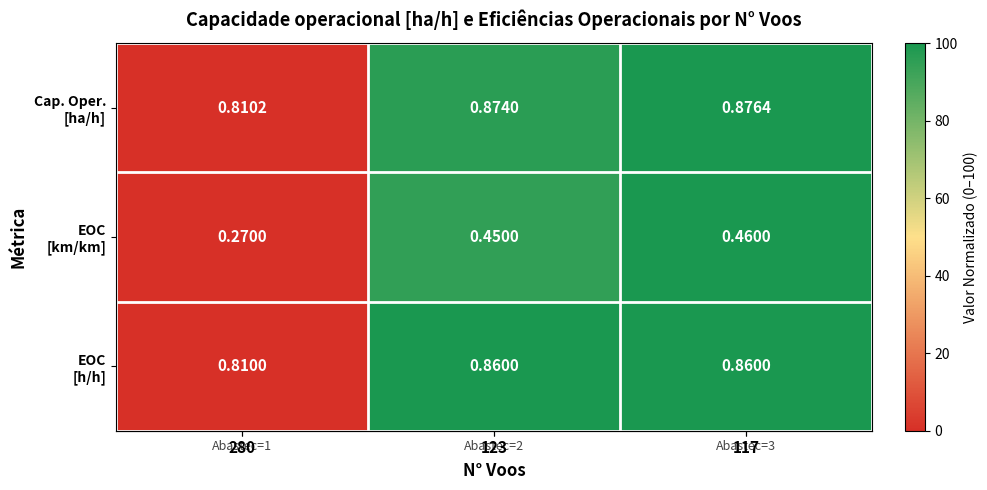

How many categories are shown in the chart?

3